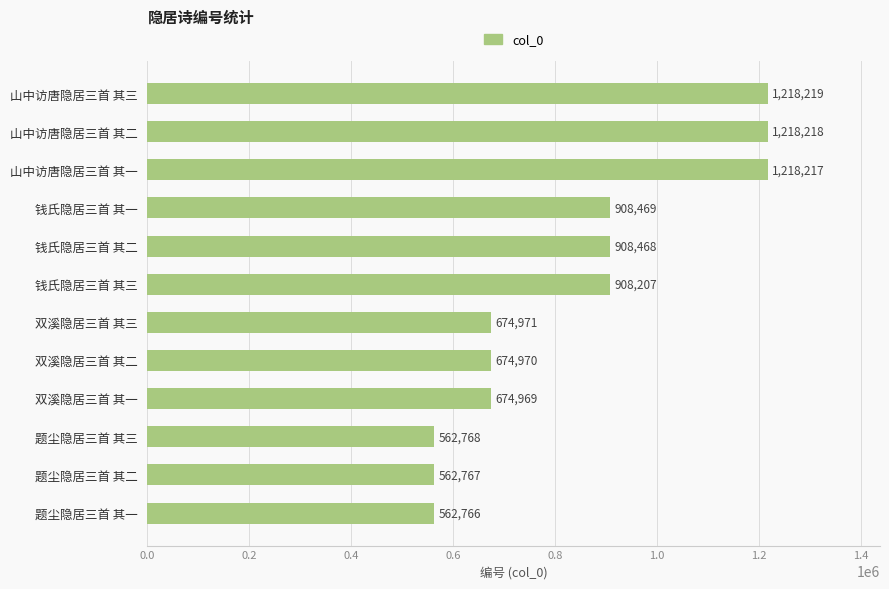

Approximately how many times larger is the value at 题尘隐居三首 其一 compared to 题尘隐居三首 其三?

1.0